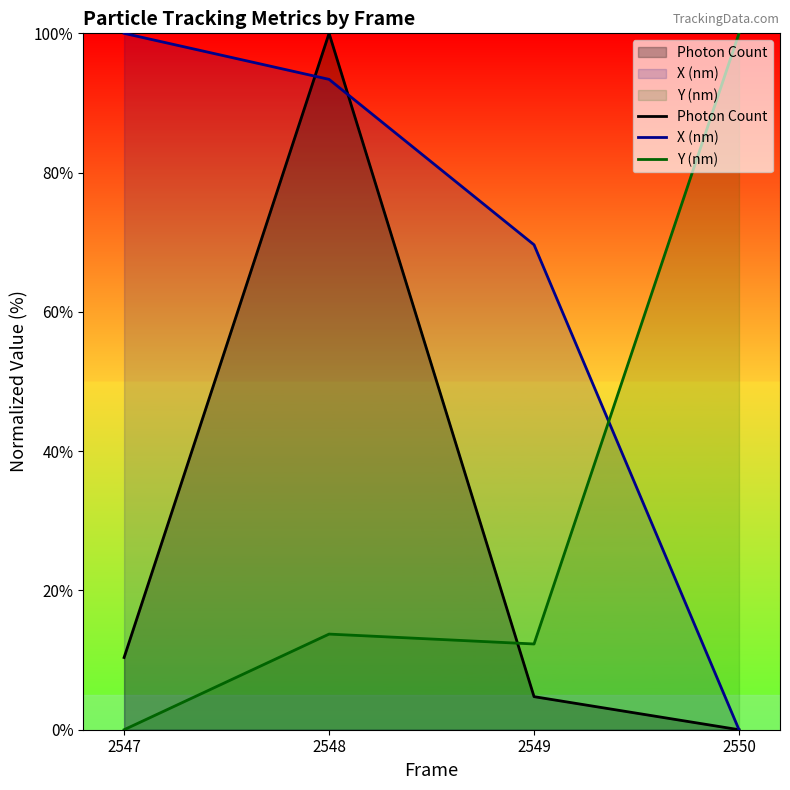

Does the chart display data point markers on the line(s)?

No